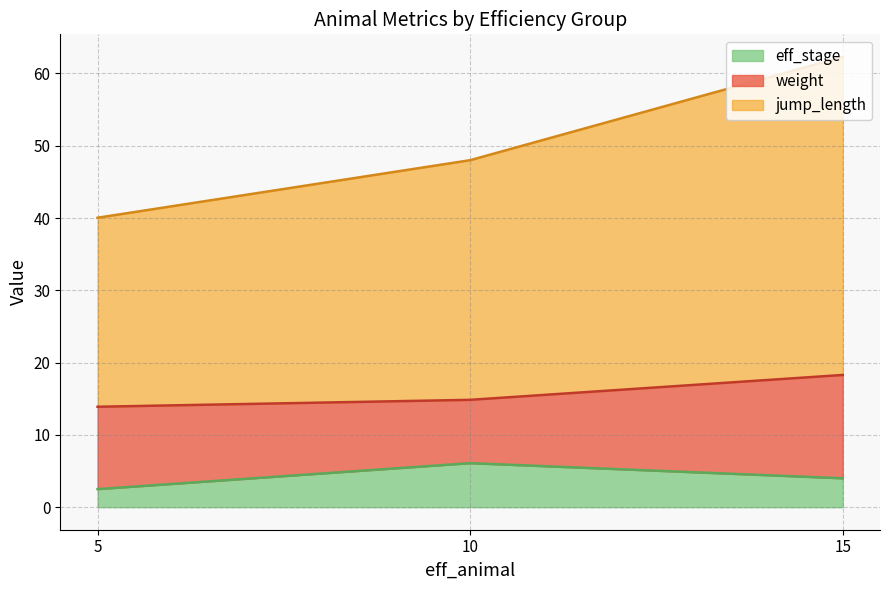

At which label does eff_stage reach its minimum?

5